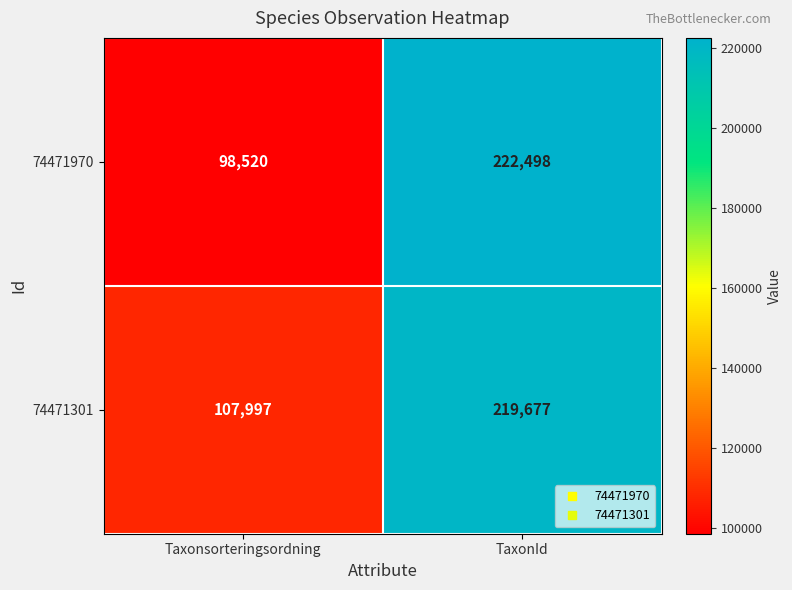

What is the sum of all 74471301 values?

327674